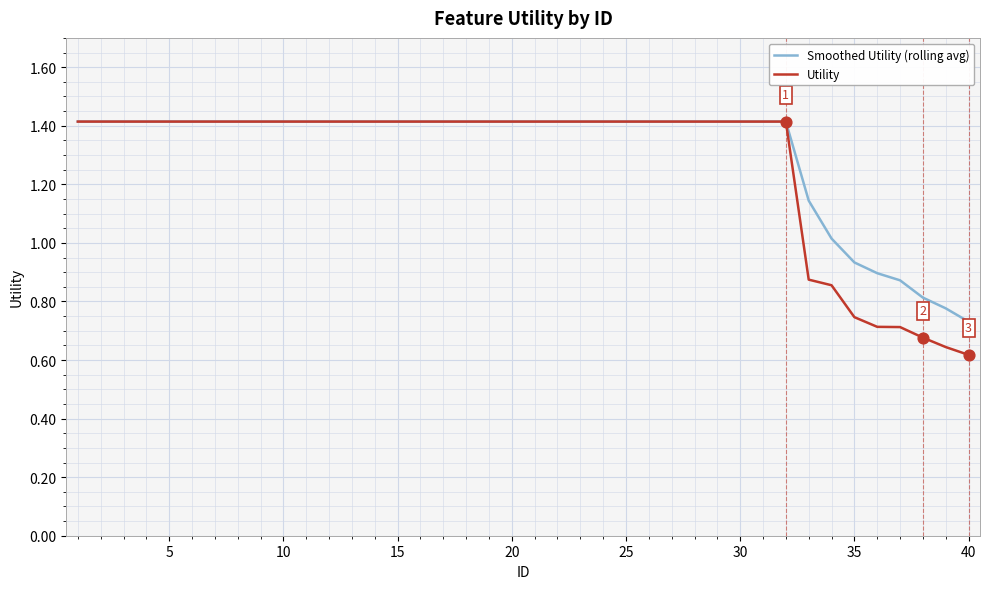

At how many categories does at least one series exceed 0?

40